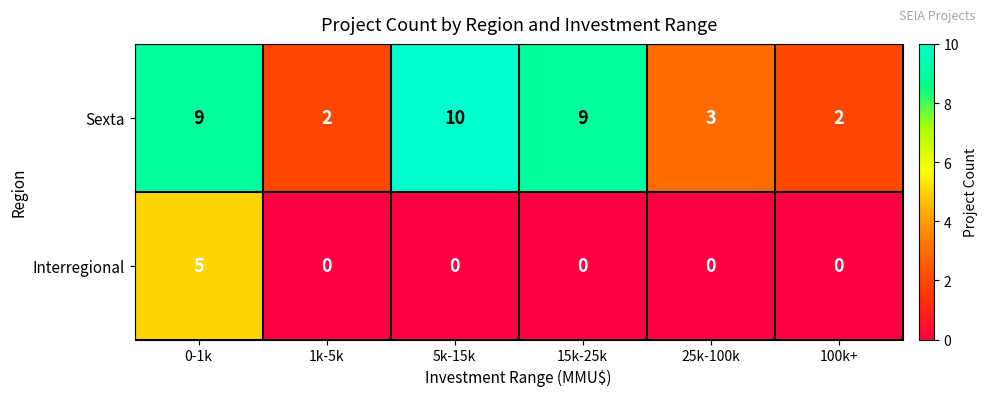

Is it true that Interregional equals 2 at 25k-100k?

False